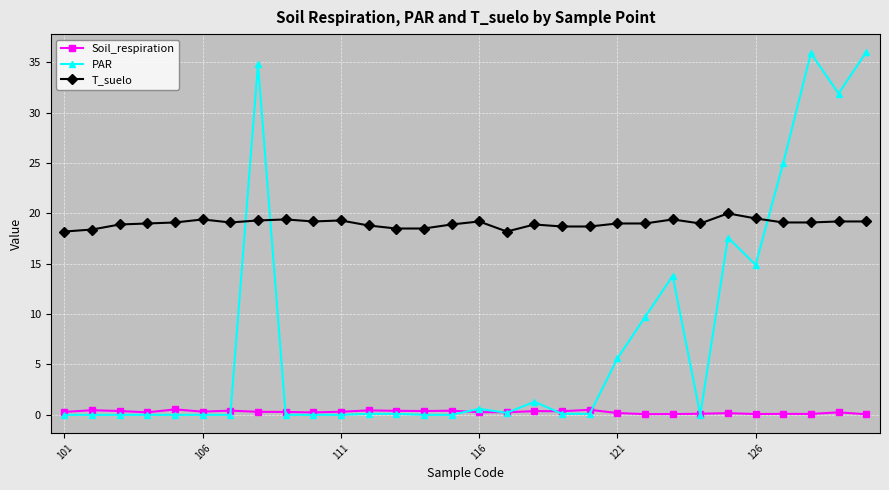

True or false: PAR has more than 1 points higher than both neighbors.

True